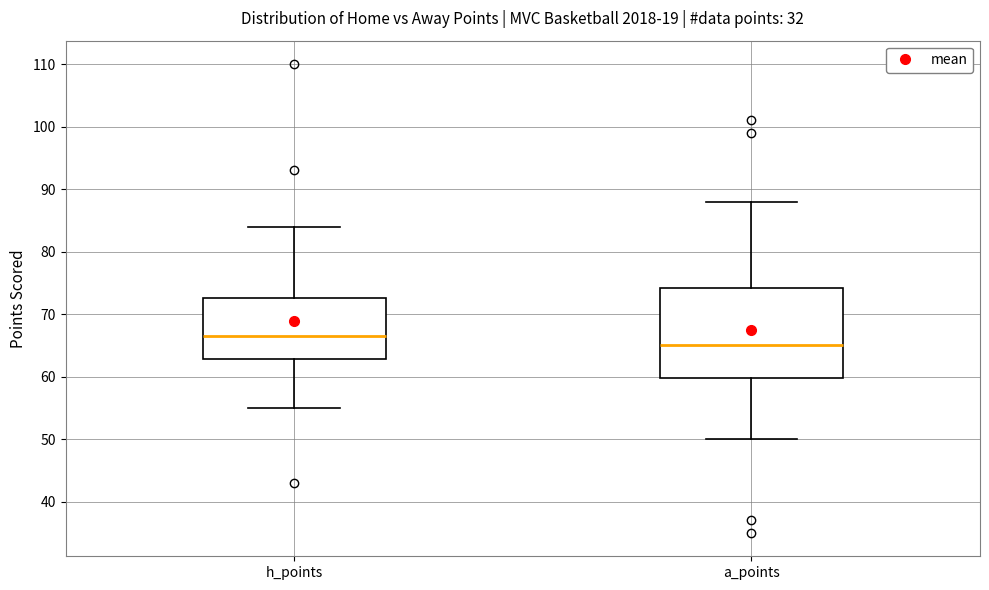

Which box's median line is the lowest?

a_points